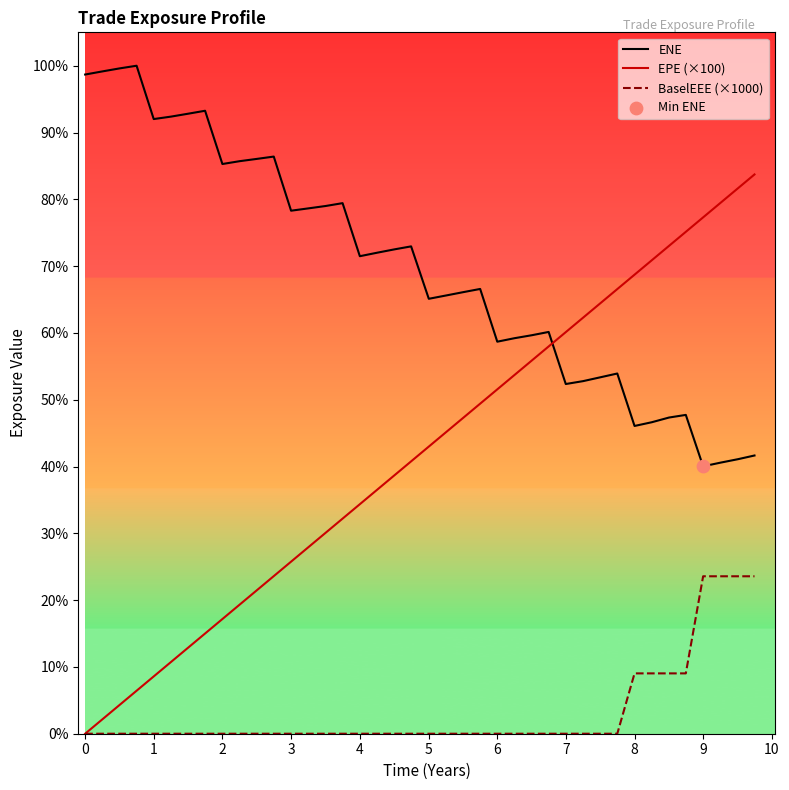

Which series has the largest total across all categories?

ENE